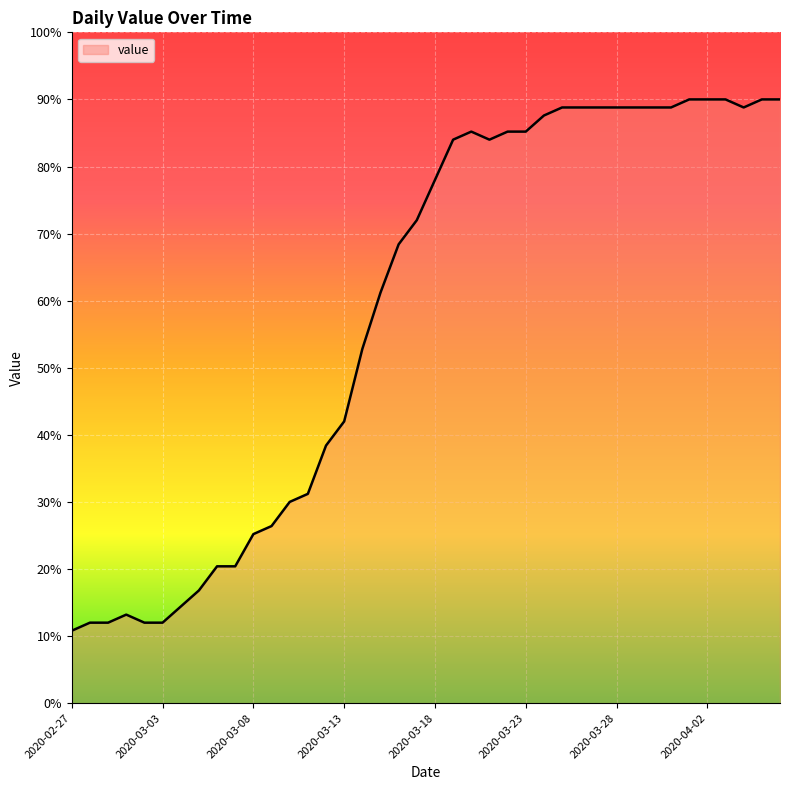

Reading left to right, transcribe all the data shown in this chart.

10.8	12.0	12.0	13.2	12.0	12.0	14.4	16.8	20.4	20.4	25.2	26.4	30.0	31.2	38.4	42.0	52.8	61.2	68.4	72.0	78.0	84.0	85.2	84.0	85.2	85.2	87.6	88.8	88.8	88.8	88.8	88.8	88.8	88.8	90.0	90.0	90.0	88.8	90.0	90.0